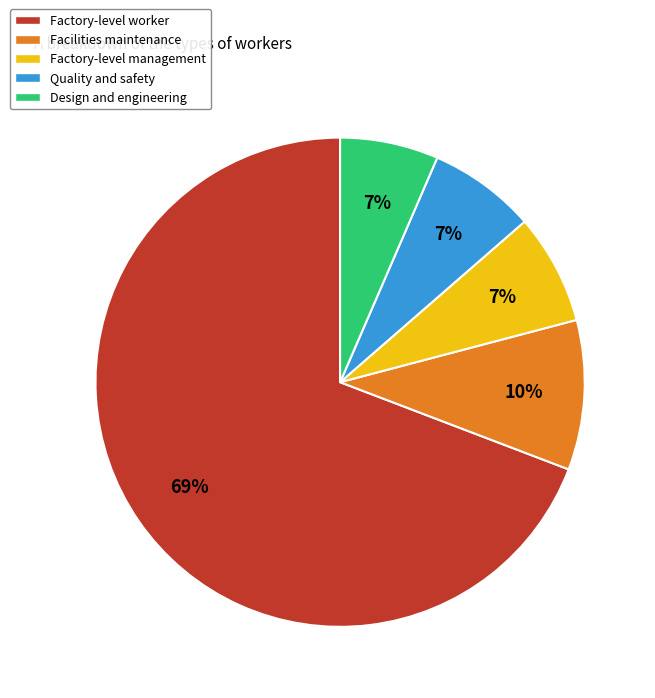

What is the majority slice?

Factory-level worker